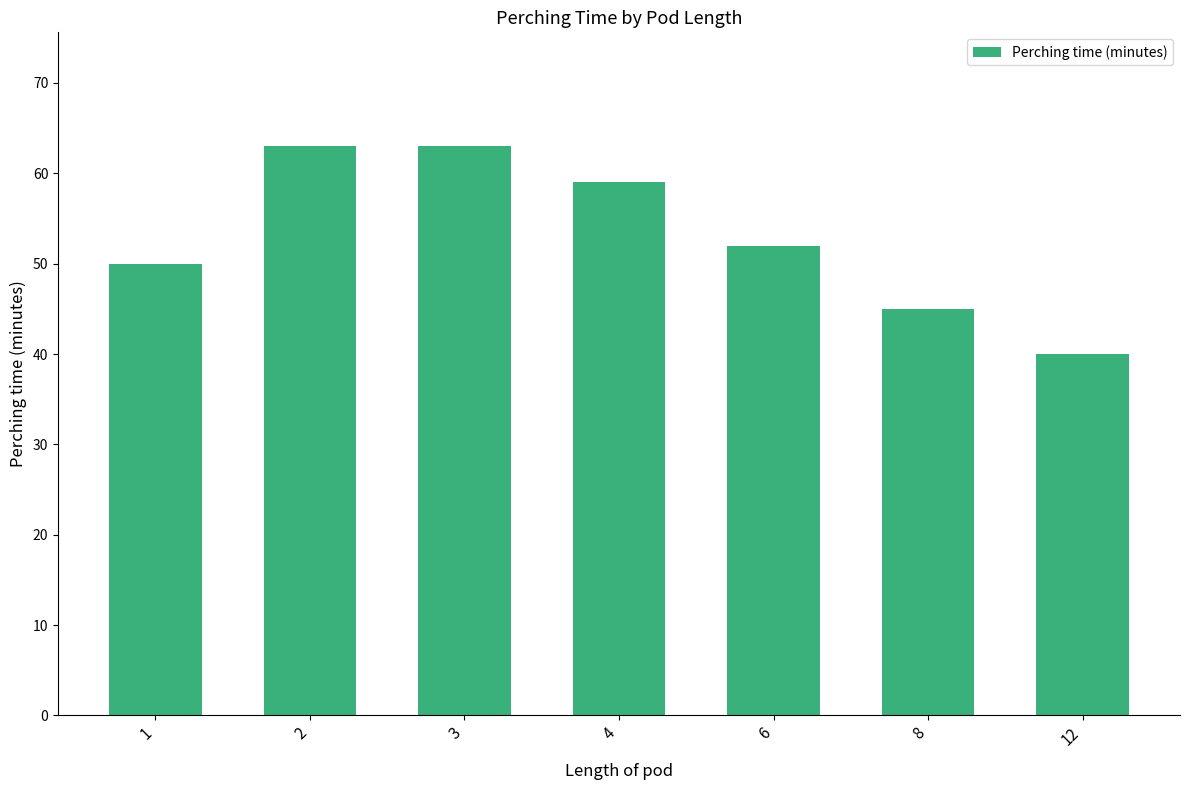

What is the ratio of the value at 12 to the value at 1?

0.8